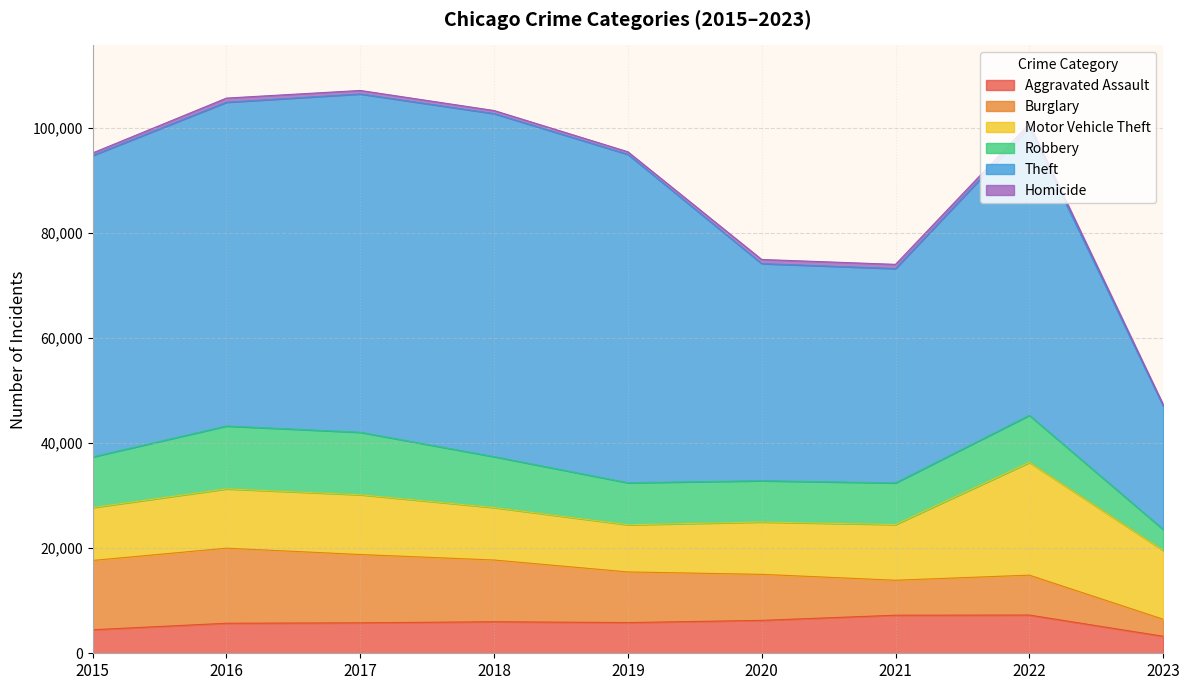

How many categories are shown in the chart?

9